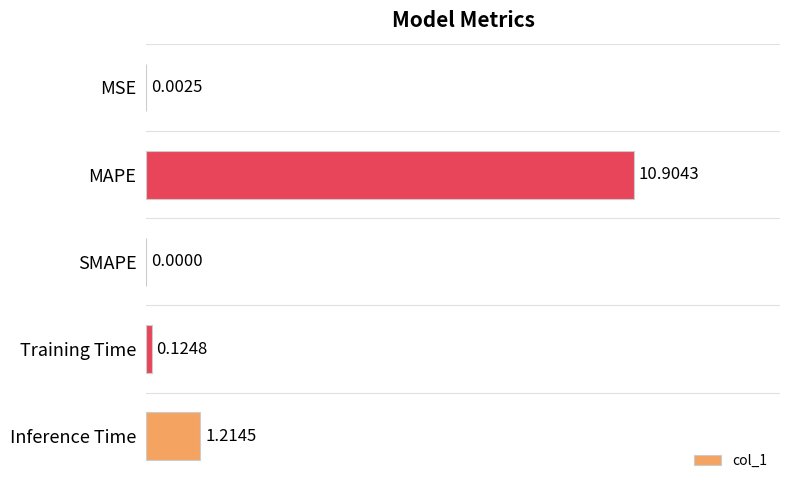

What is the change in value from MSE to Inference Time?

+1.2